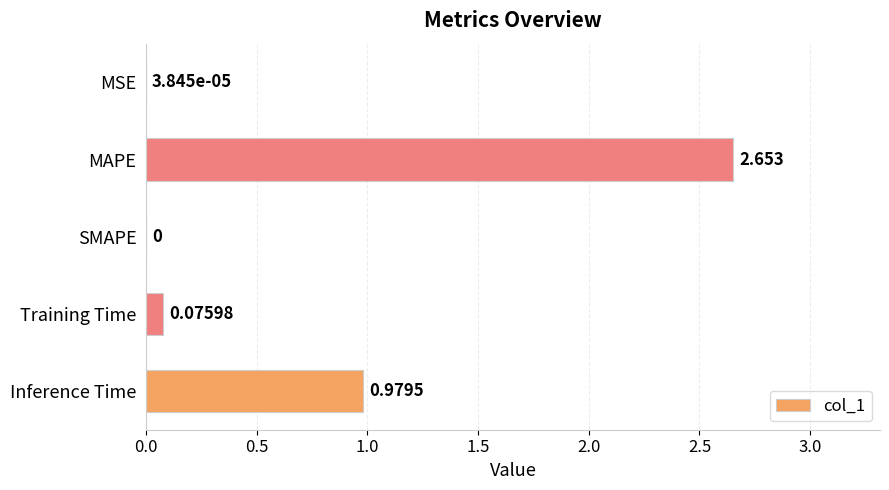

At which label is the value closest to 1?

Inference Time